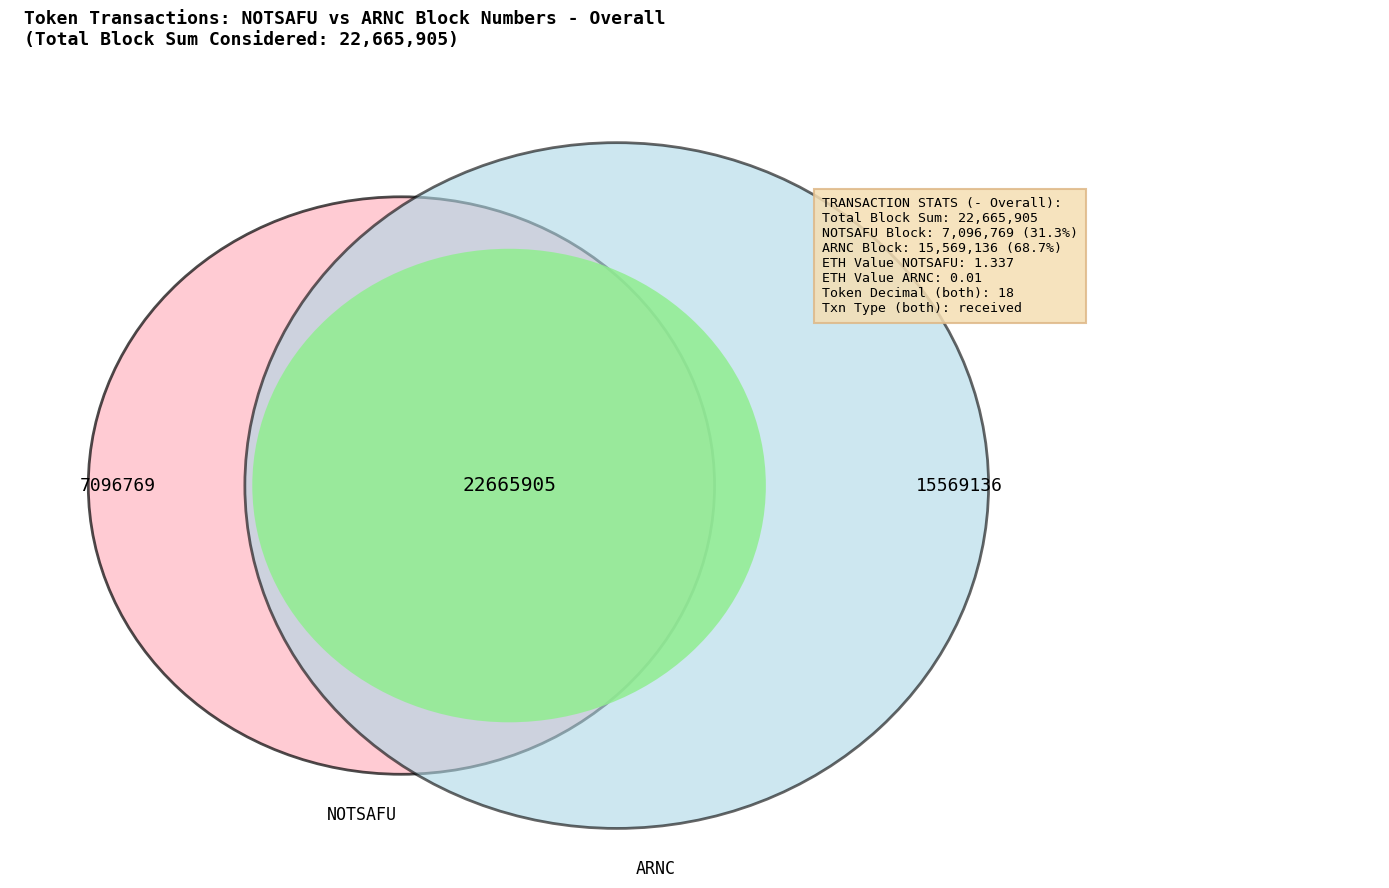

True or false: 0 accounts for 37% of the total.

False